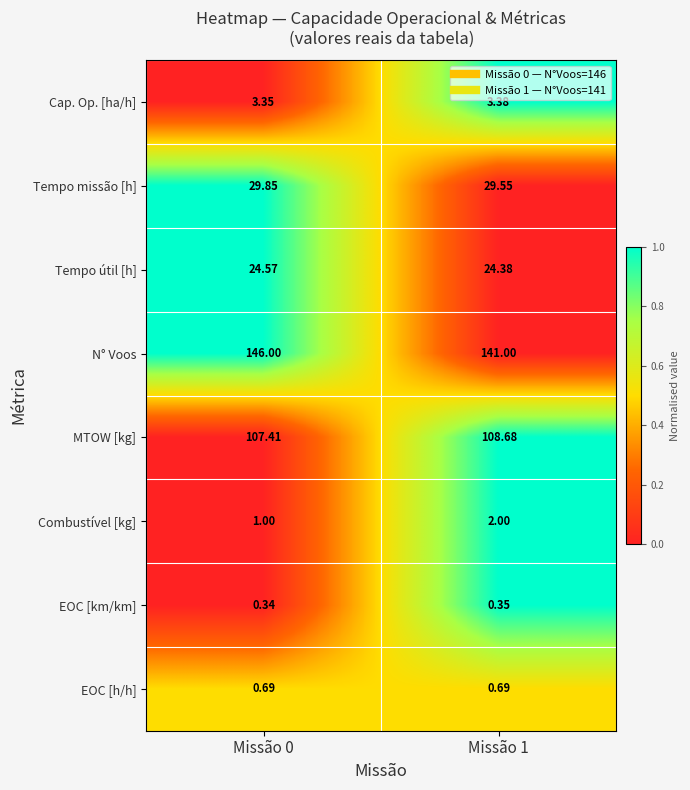

Rank the series at Missão 0 from lowest to highest value.

EOC [km/km], EOC [h/h], Combustível [kg], Cap. Op. [ha/h], Tempo útil [h], Tempo missão [h], MTOW [kg], N° Voos